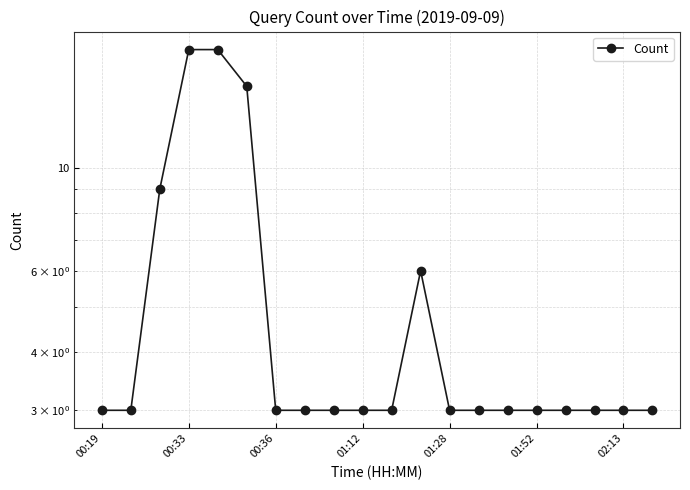

Is it true that the value at 01:12 is 3?

True